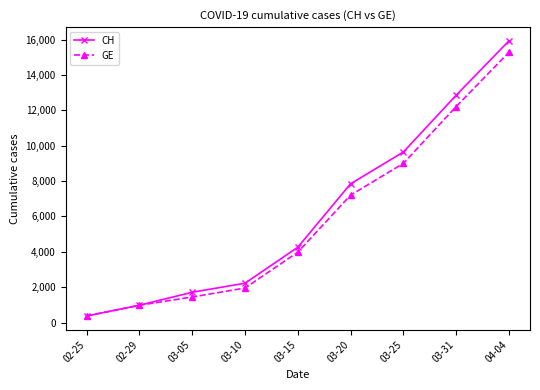

What is the smallest value displayed?

375